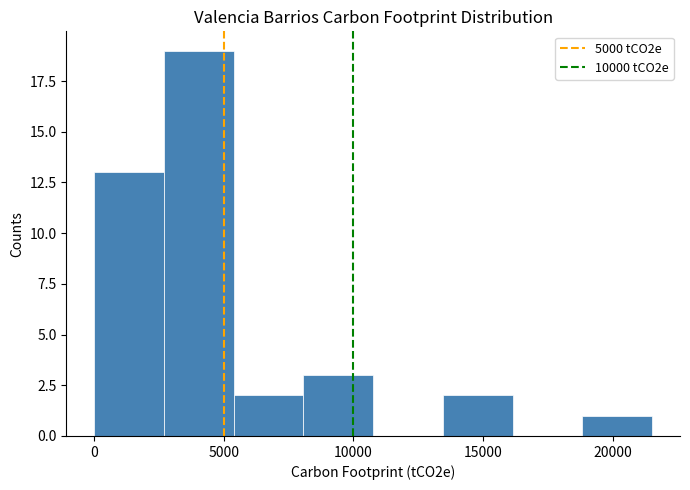

Reading left to right, transcribe this chart: for each bar, give the range it covers on the x-axis and its height. Neither the bar edges nor the heights are printed on the chart, so give them approximately, as read against the axes.

0 to 2500: 13
2500 to 5500: 19
5500 to 8000: 2
8000 to 11000: 3
11000 to 13500: 0
13500 to 16000: 2
16000 to 19000: 0
19000 to 21500: 1